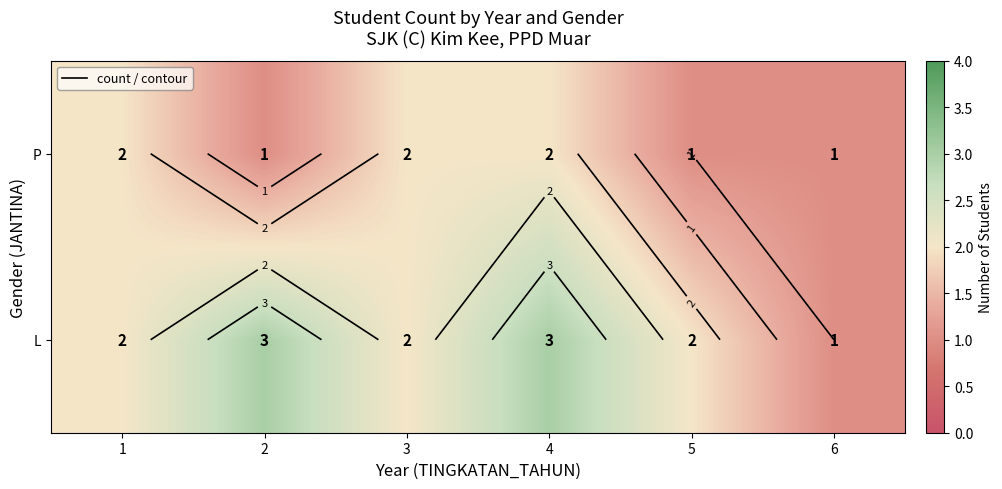

At how many categories does at least one series exceed 2?

2